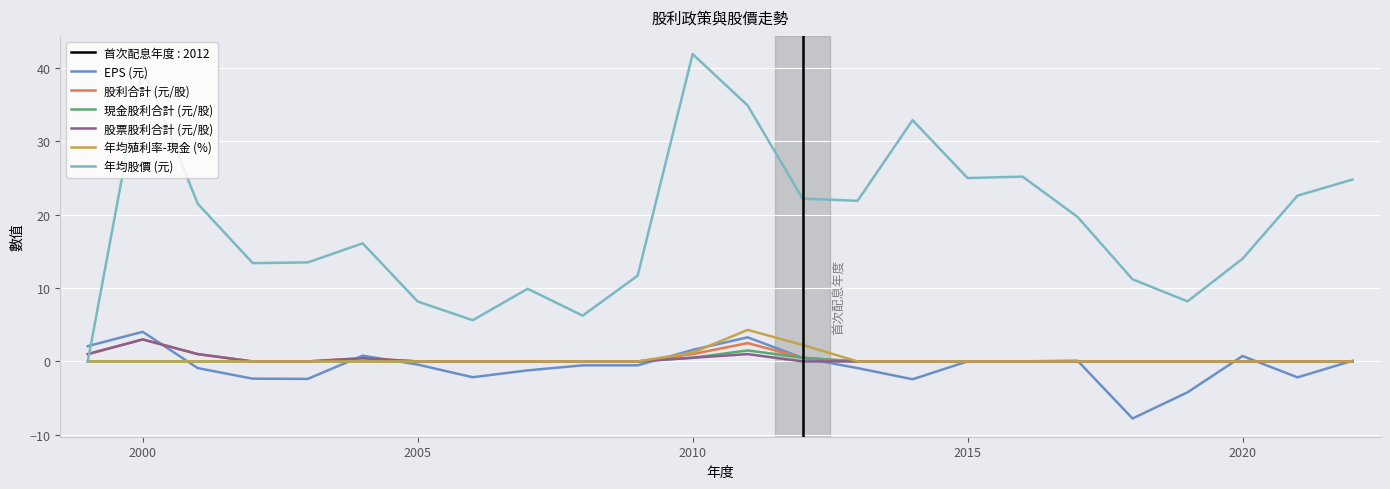

In 股票股利合計 (元/股), how many points are higher than both neighbors (excluding endpoints)?

3